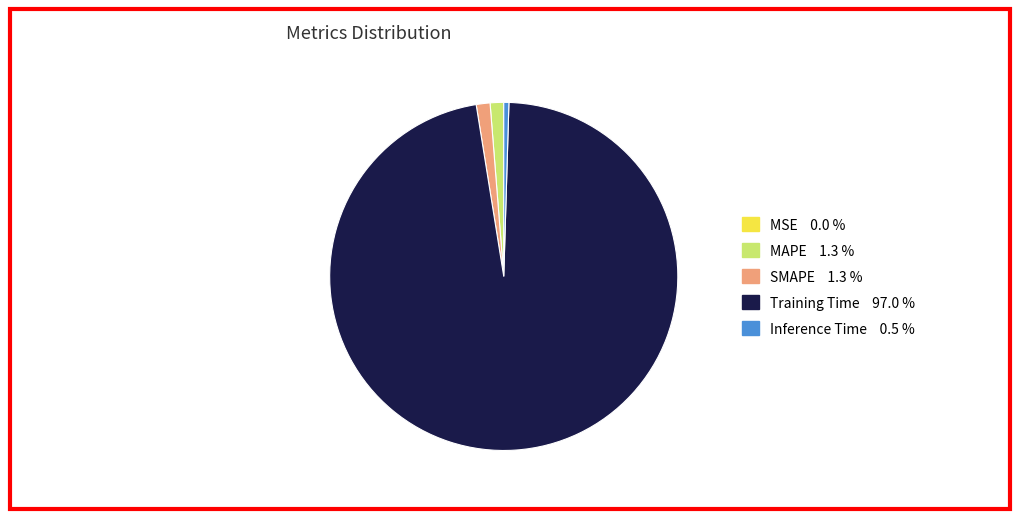

Do MAPE and Training Time together represent more than half of the pie?

Yes